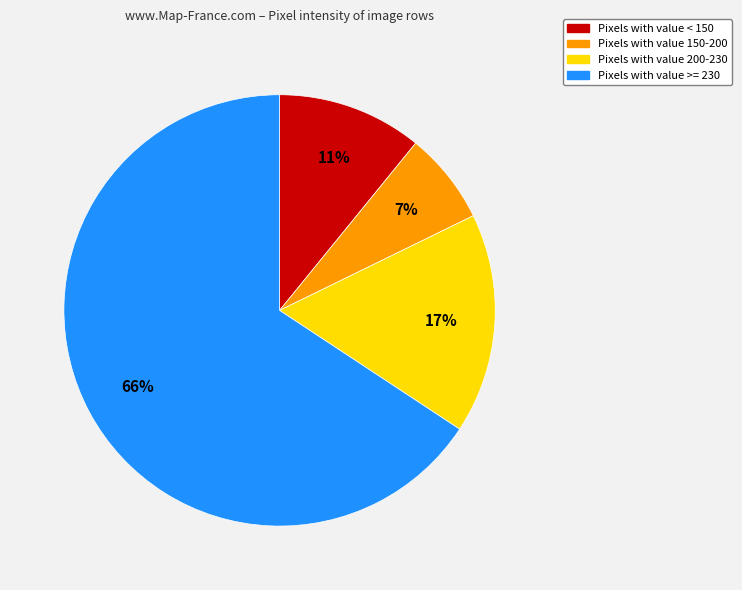

Is the sum of Pixels with value < 150 and Pixels with value 150-200 greater than half?

No